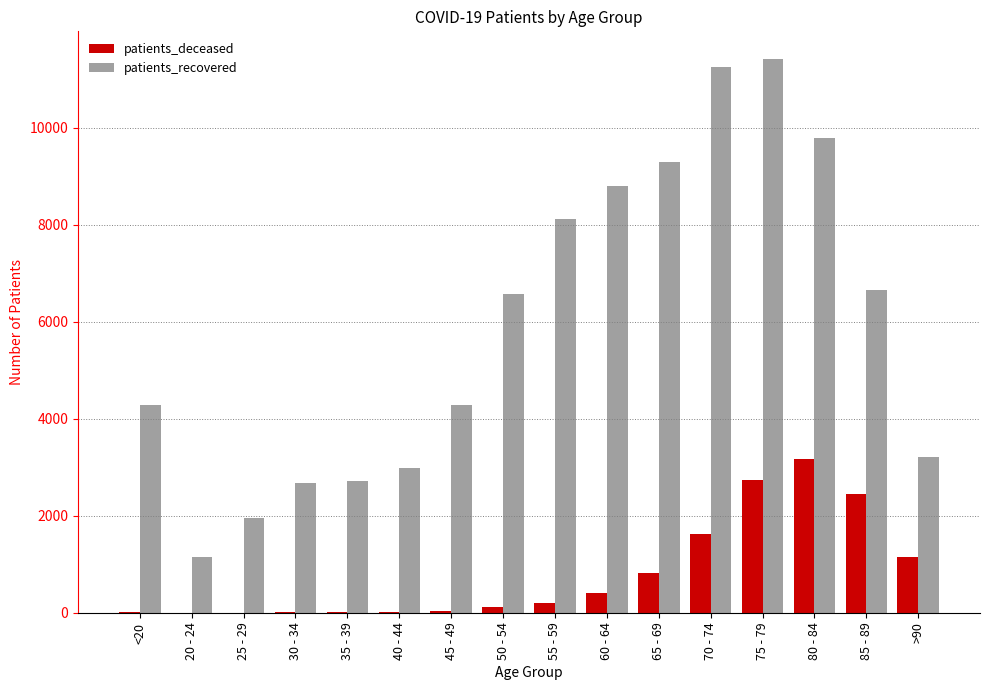

At which category is the sum across all series the highest?

75 - 79